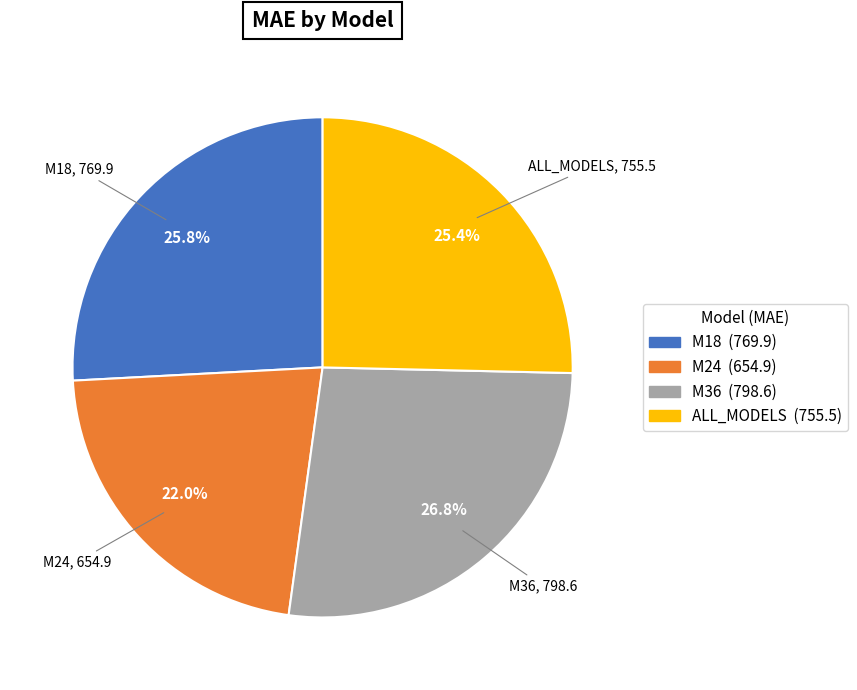

Which slice is the smallest?

M24